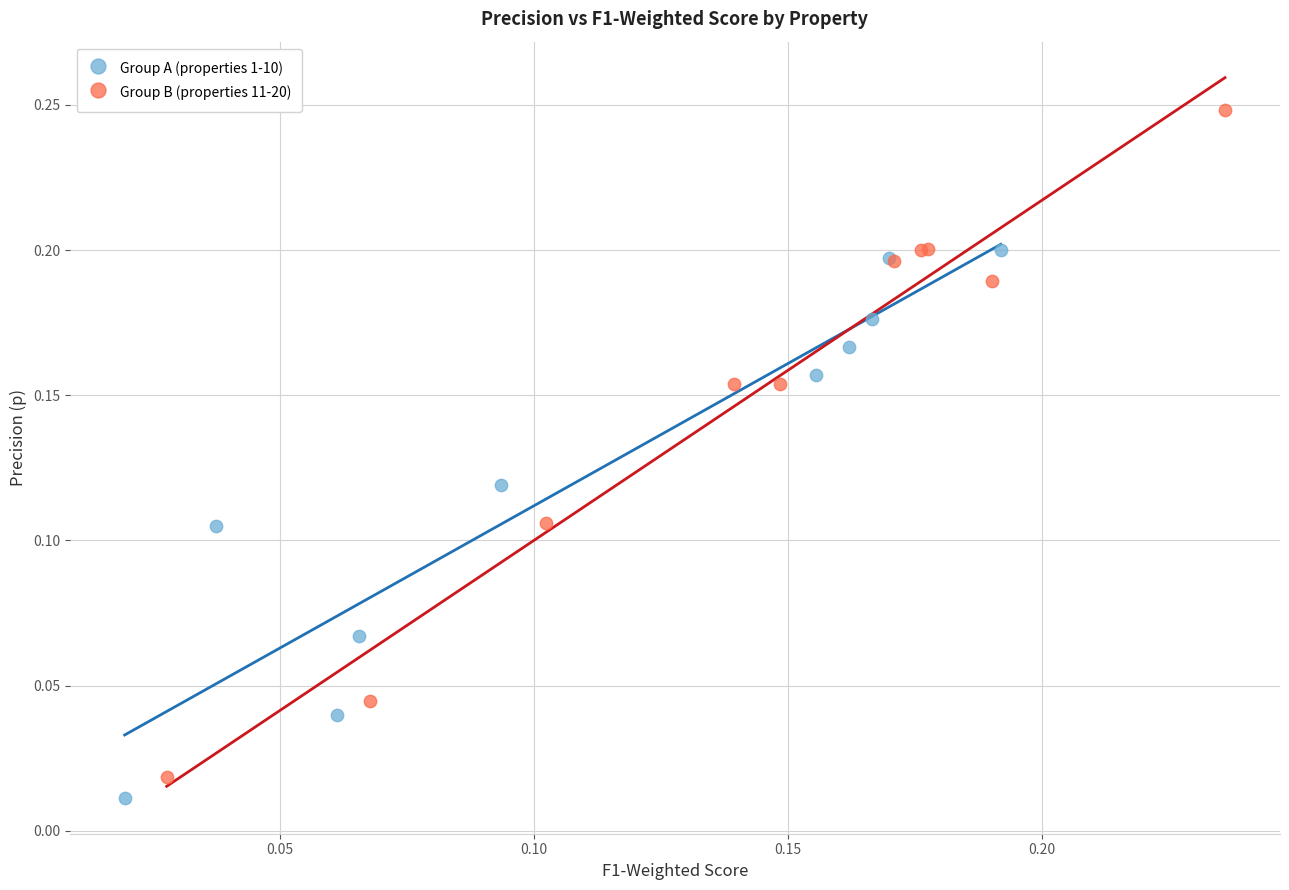

Which series contains the highest Y value?

Group B (properties 11-20)